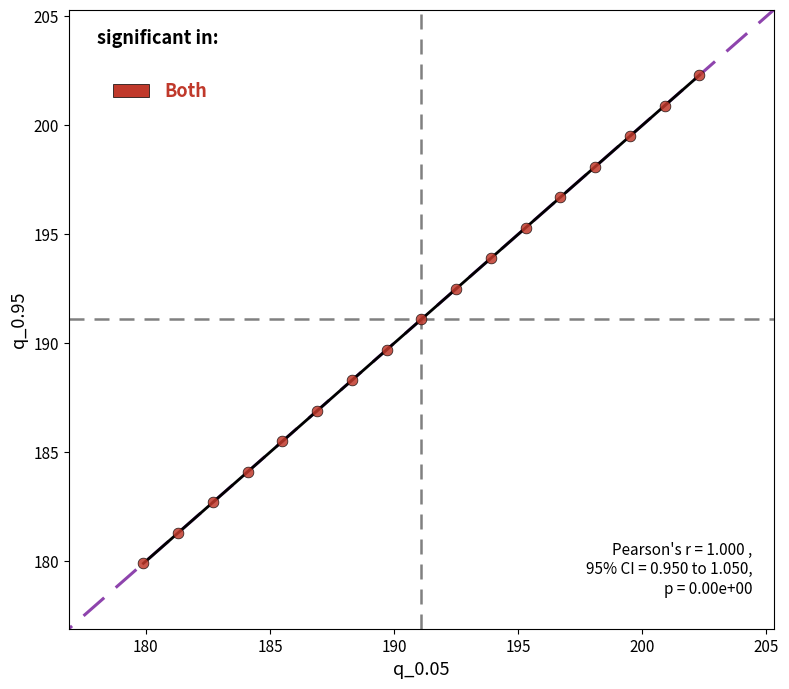

What is the range of Y values (max minus min)?

22.4